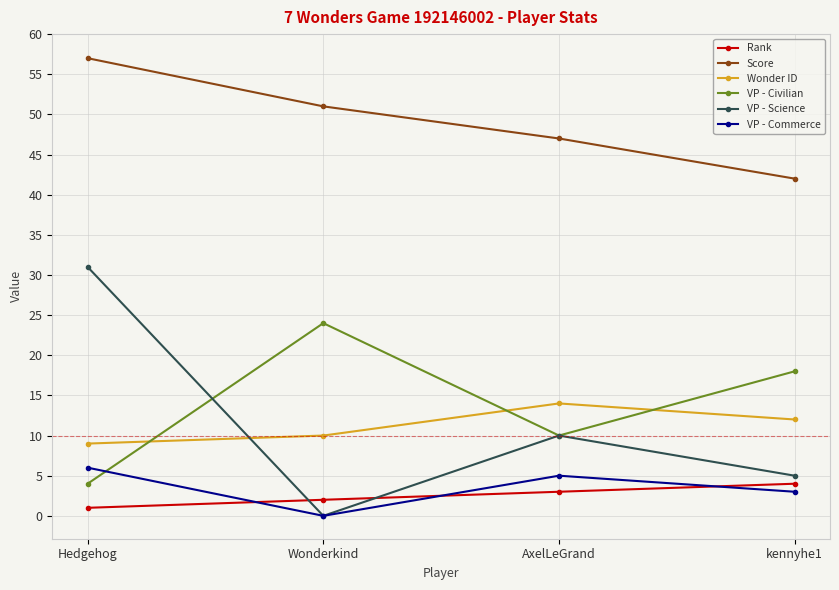

What are all the series names shown in the legend?

Rank, Score, Wonder ID, VP - Civilian, VP - Science, VP - Commerce